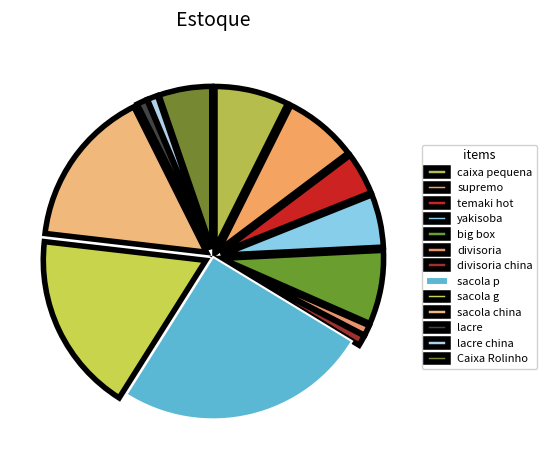

Does lacre account for over 50% of the chart?

No